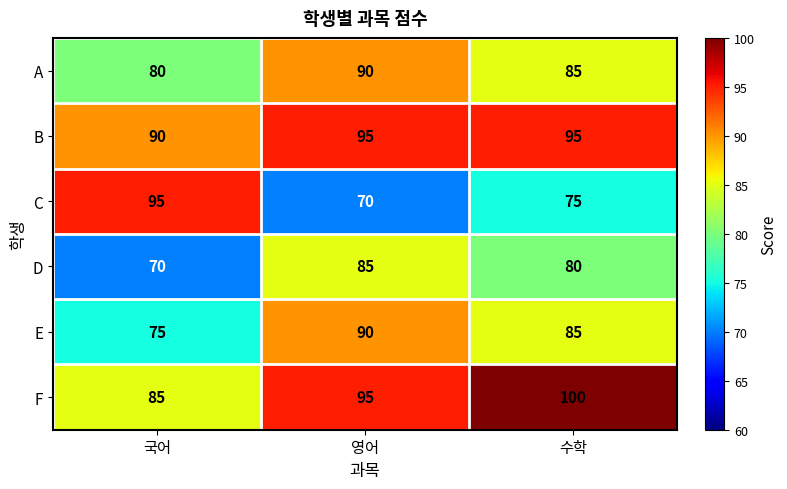

The value of A at 국어 is 80. True or false?

True